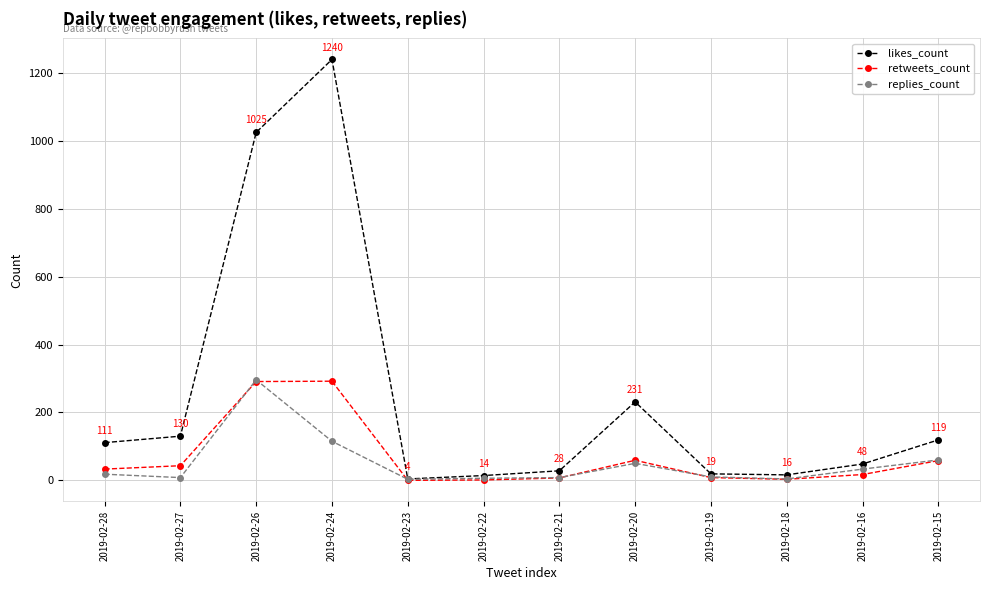

Count the number of data series in this chart.

3